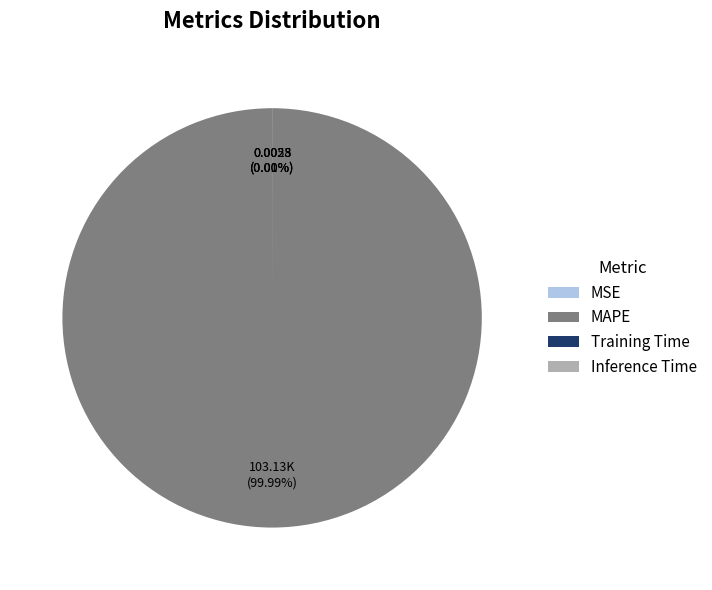

What is the largest slice in the pie chart?

MAPE